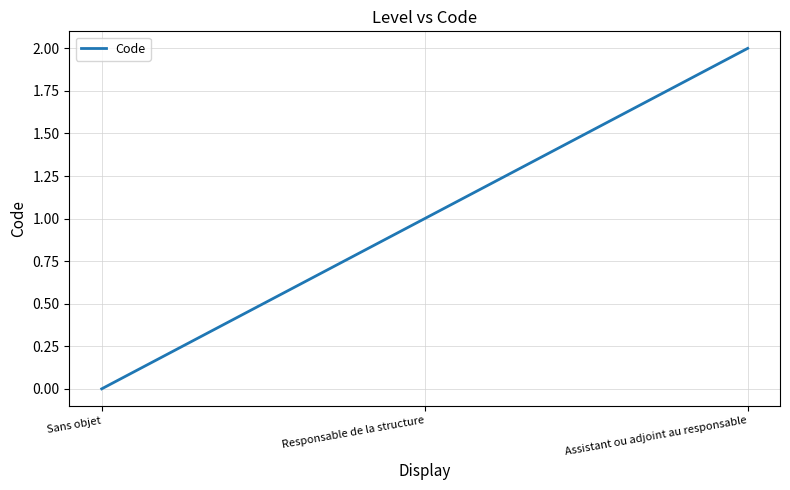

List the labels in order of value, largest first.

Assistant ou adjoint au responsable, Responsable de la structure, Sans objet